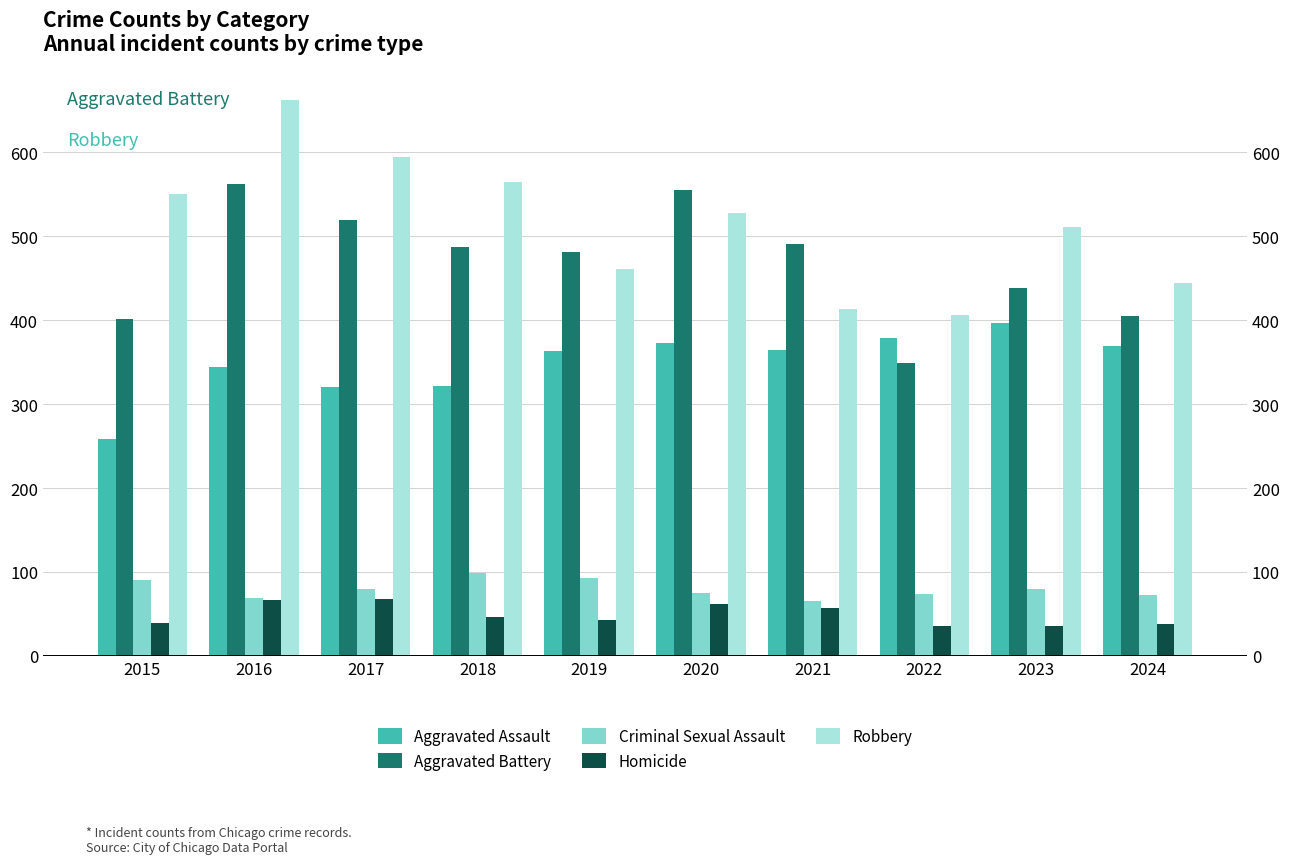

How many bars are there in each group?

5